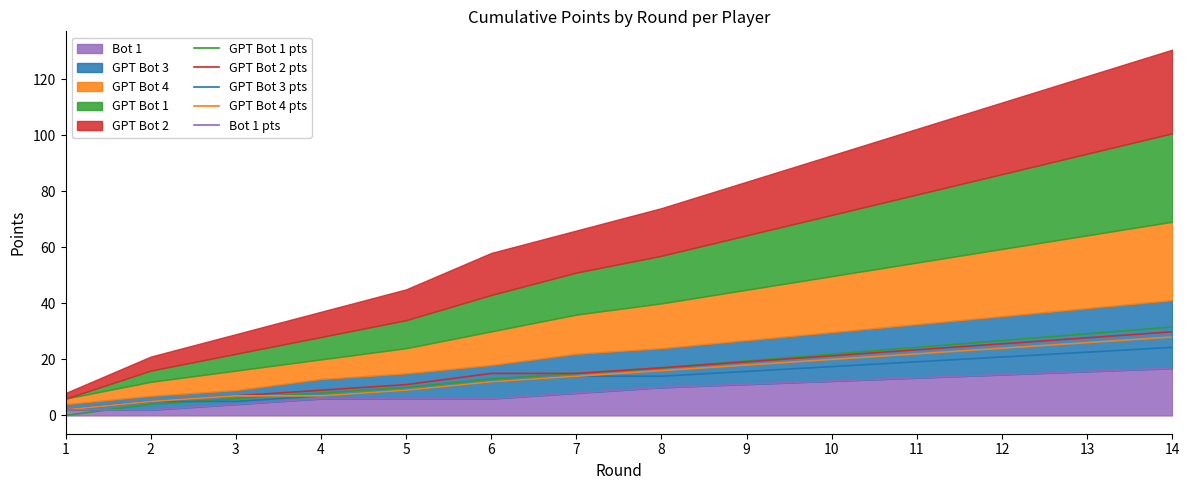

What value does the GPT Bot 4 pts series have at 13?

26.0